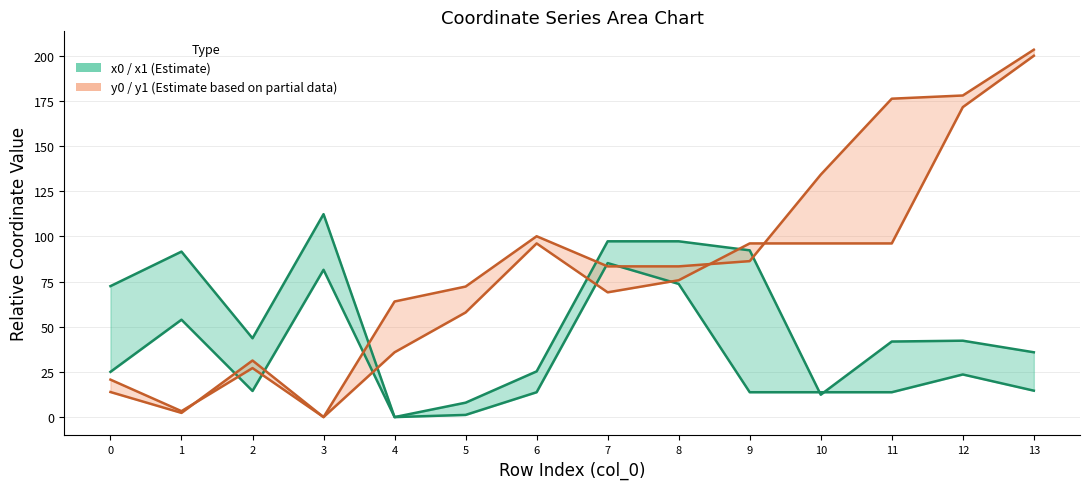

Does the chart have visible grid lines?

Yes